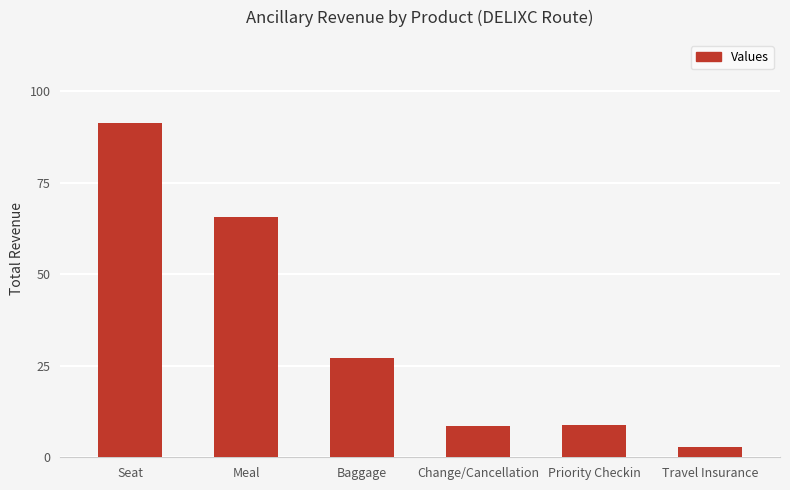

Does the chart contain stacked bars?

No